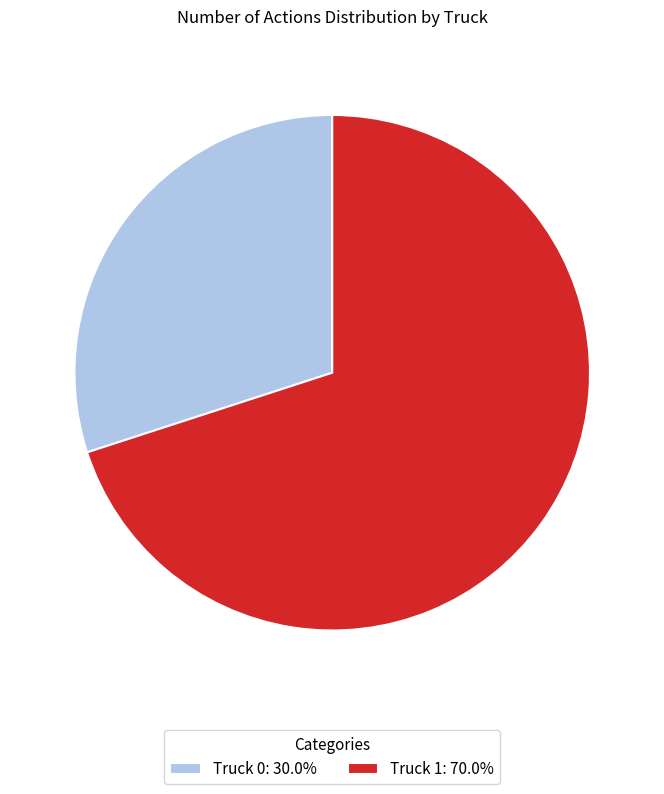

Combined, do Truck 0: 30.0% and Truck 1: 70.0% account for over 50%?

Yes